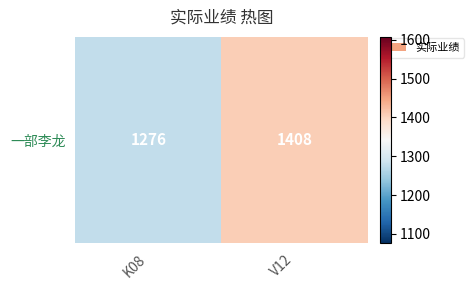

True or false: the data shows 742 at K08.

False